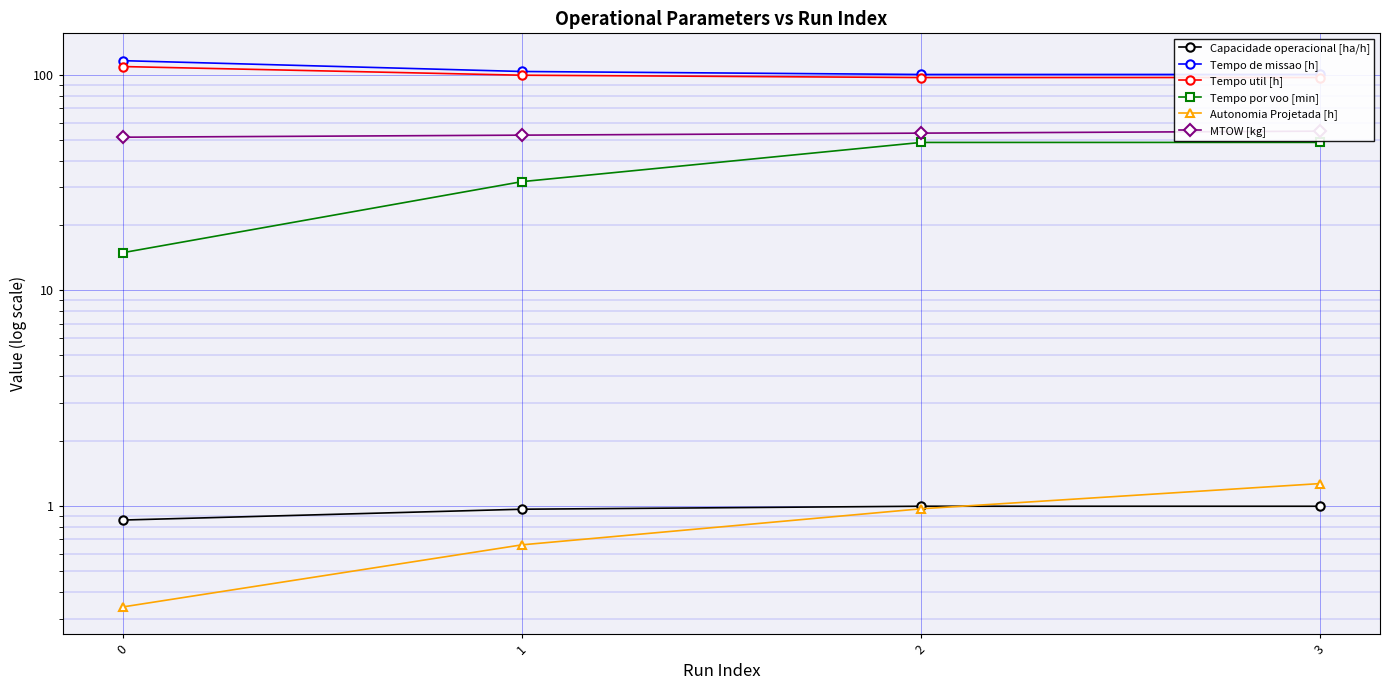

How many distinct data groups are displayed?

6